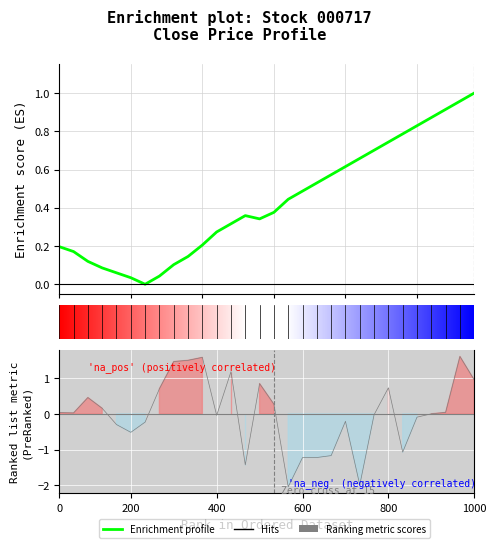

What is the label of the 5th point from the left?

20